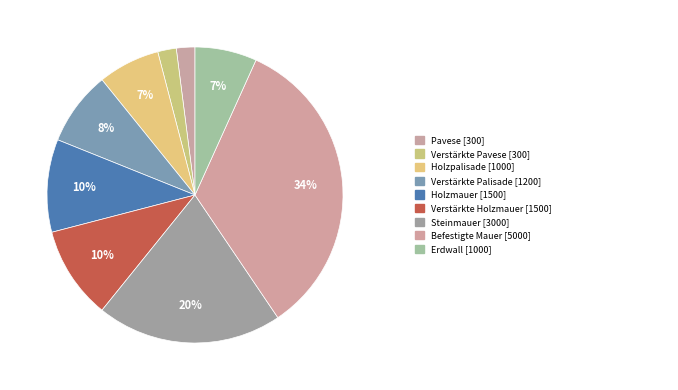

How many slices are in this pie chart?

9